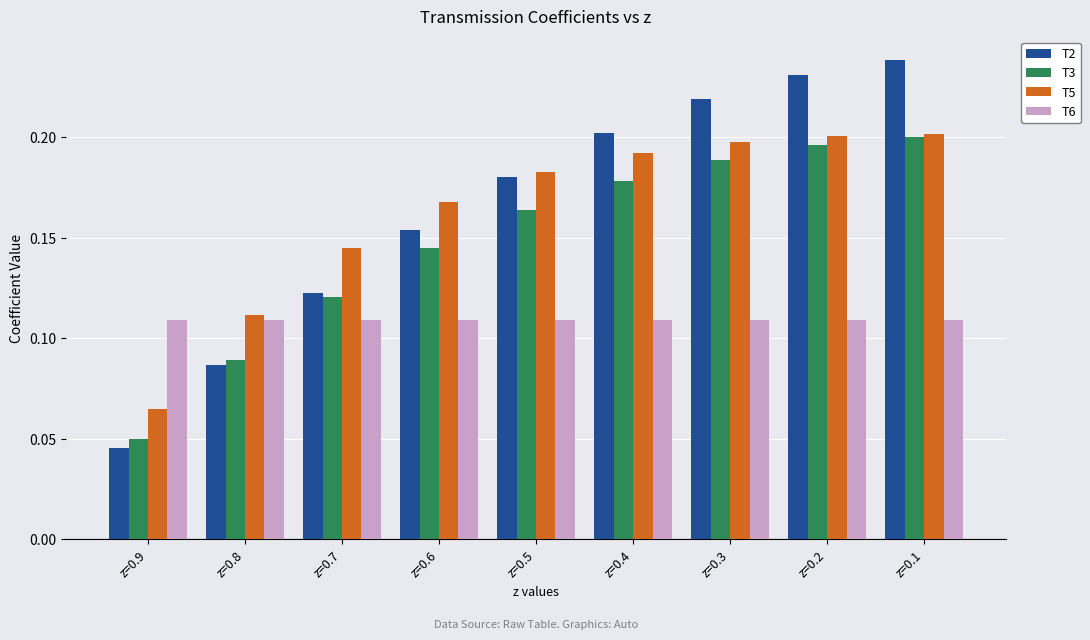

Is the value of T6 at z=0.3 greater than the value of T2 at z=0.3?

No